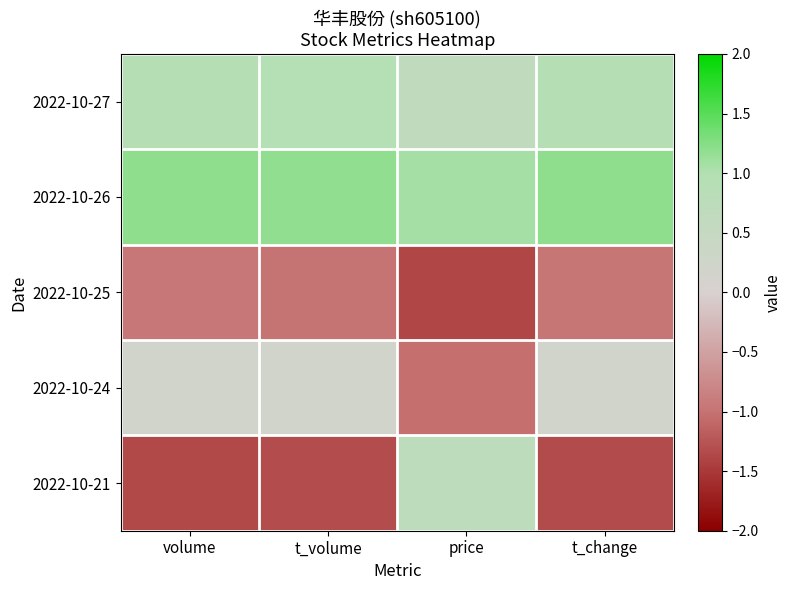

Rank the series at t_change from highest to lowest value.

2022-10-26, 2022-10-27, 2022-10-24, 2022-10-25, 2022-10-21